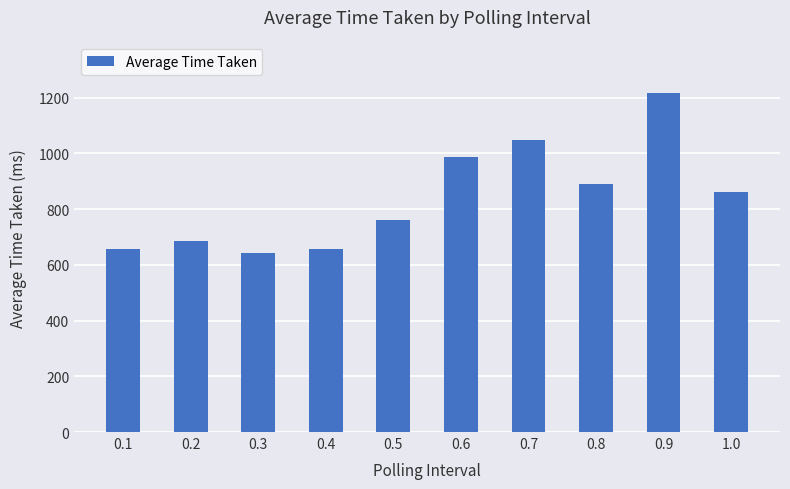

What is the maximum value shown in the chart?

1215.9